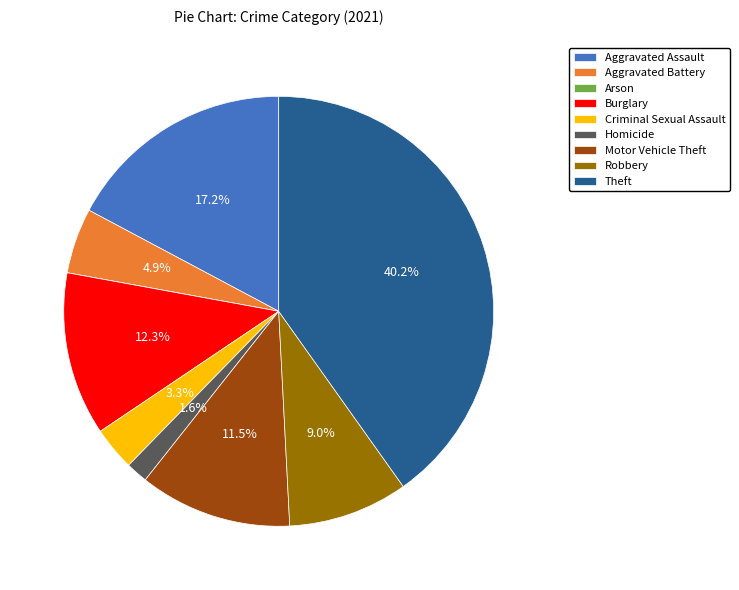

Approximately how many times larger is the value at Homicide compared to Aggravated Battery?

0.3